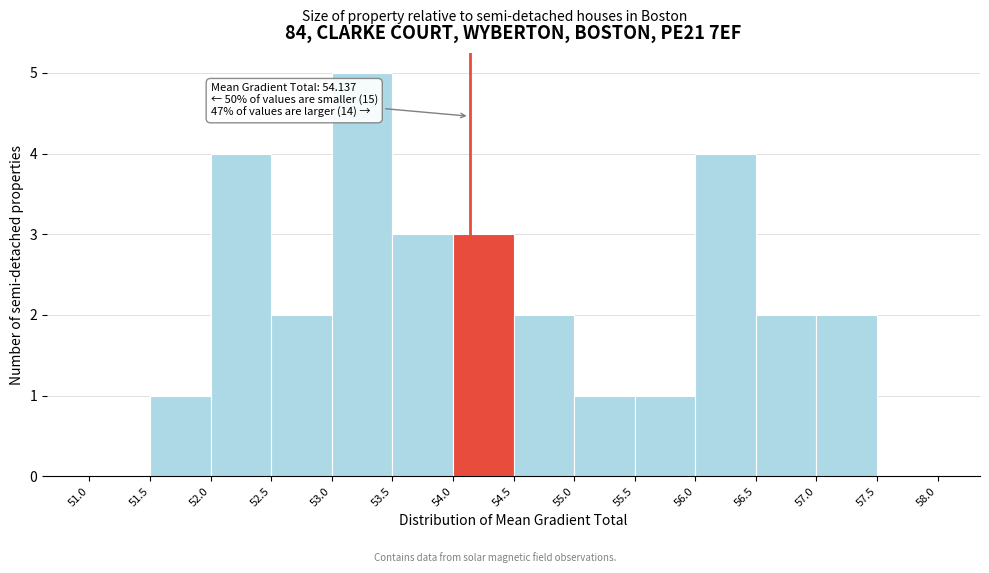

Over which range of the x-axis is the bar tallest?

53.0 to 53.5